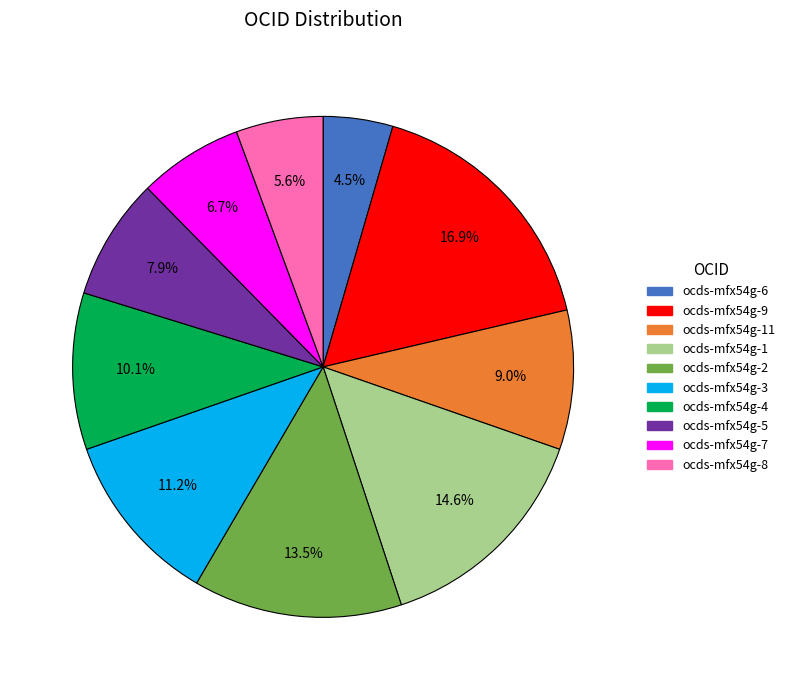

Is there any slice that represents more than half of the pie?

No